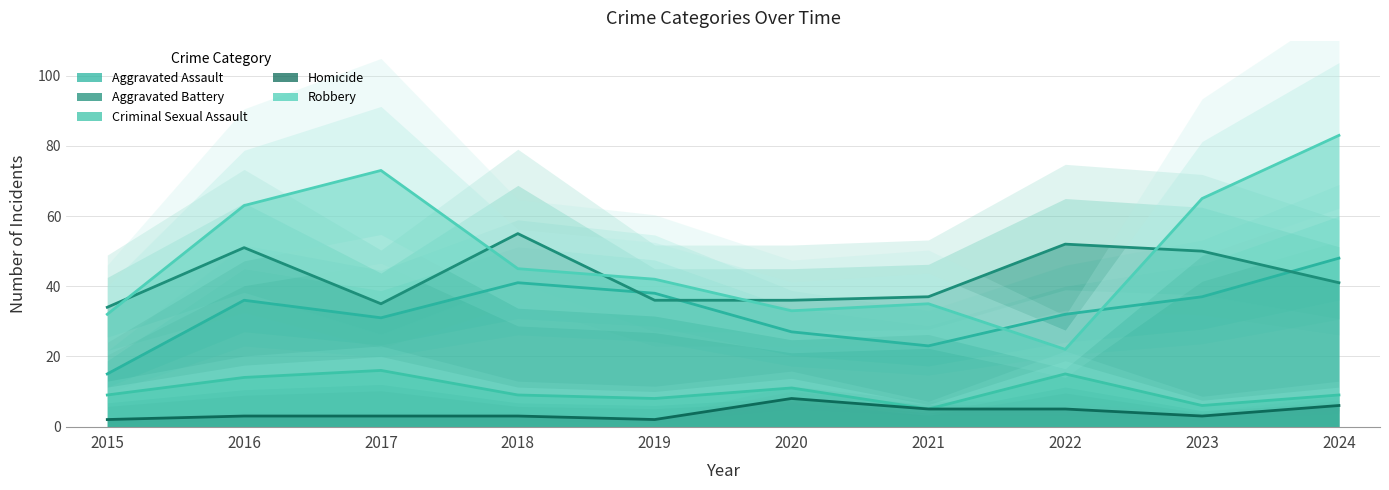

Is the value of Robbery at 2016 greater than the value of Homicide at 2022?

Yes